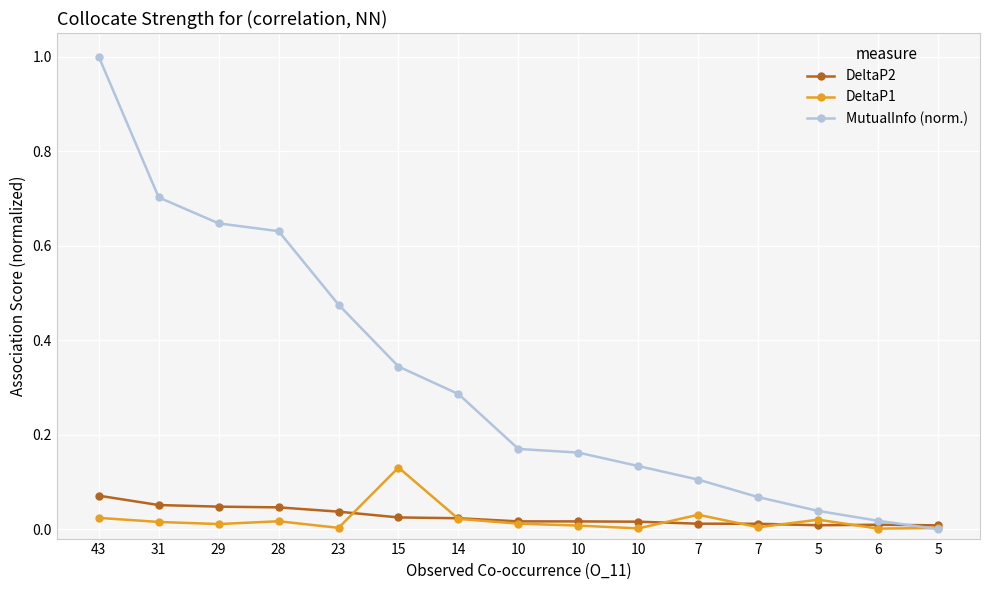

Is it true that MutualInfo (norm.) equals 0.0 at 6?

True